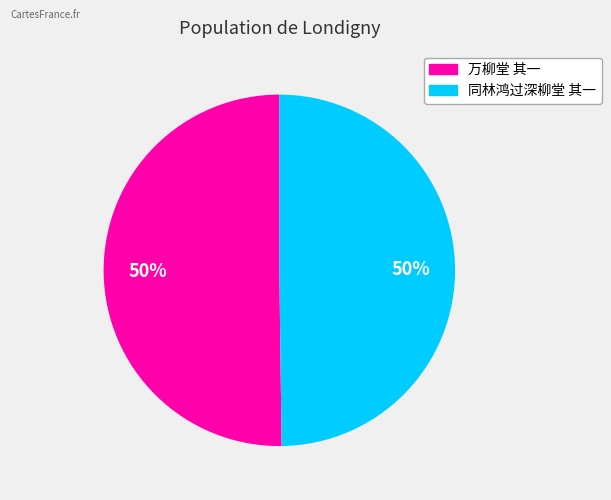

How many slices are in this pie chart?

2